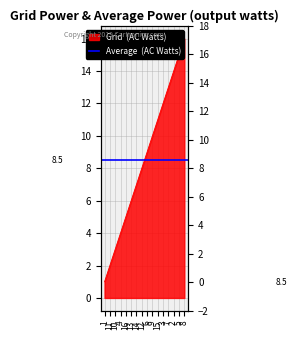

What is the sum of the values at 2 and 13?

20